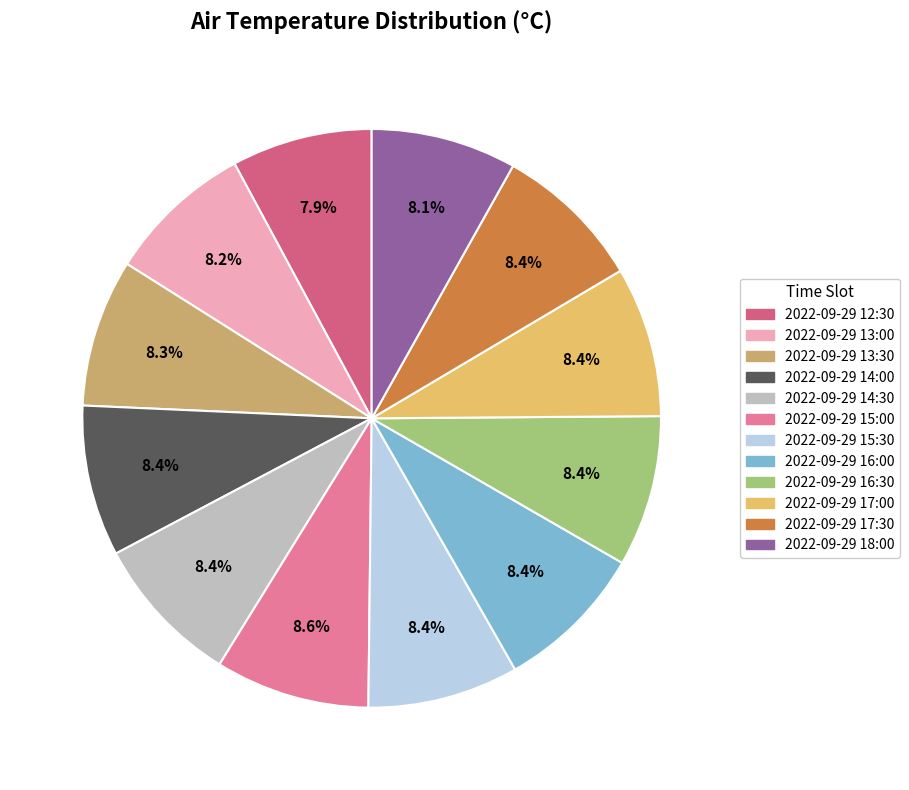

How much of the chart is everything except 2022-09-29 17:00?

91.6%